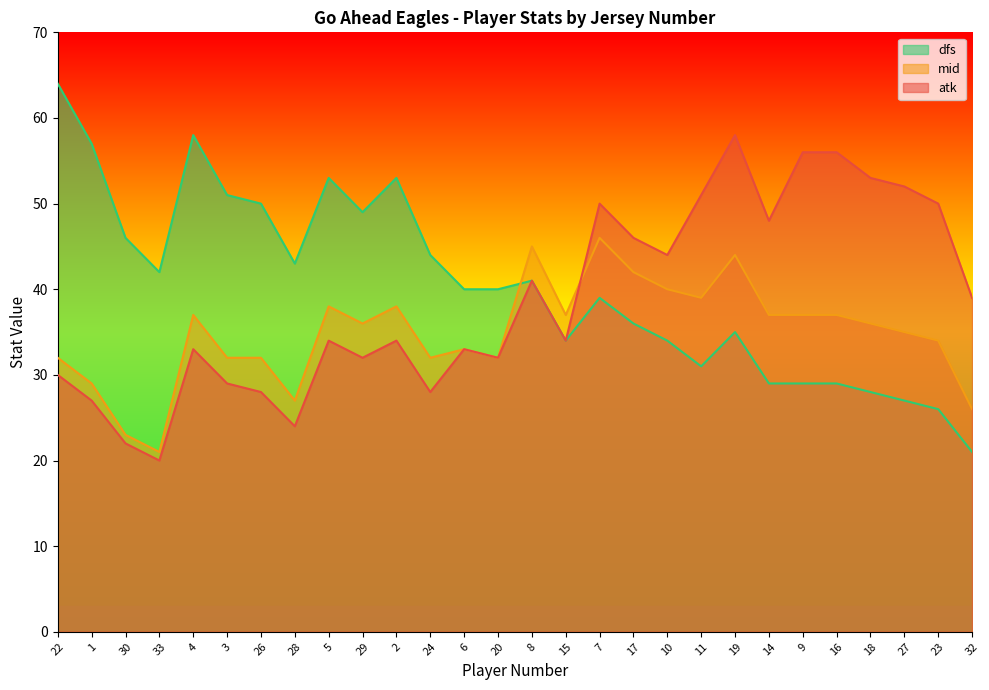

Which series has the largest total across all categories?

dfs